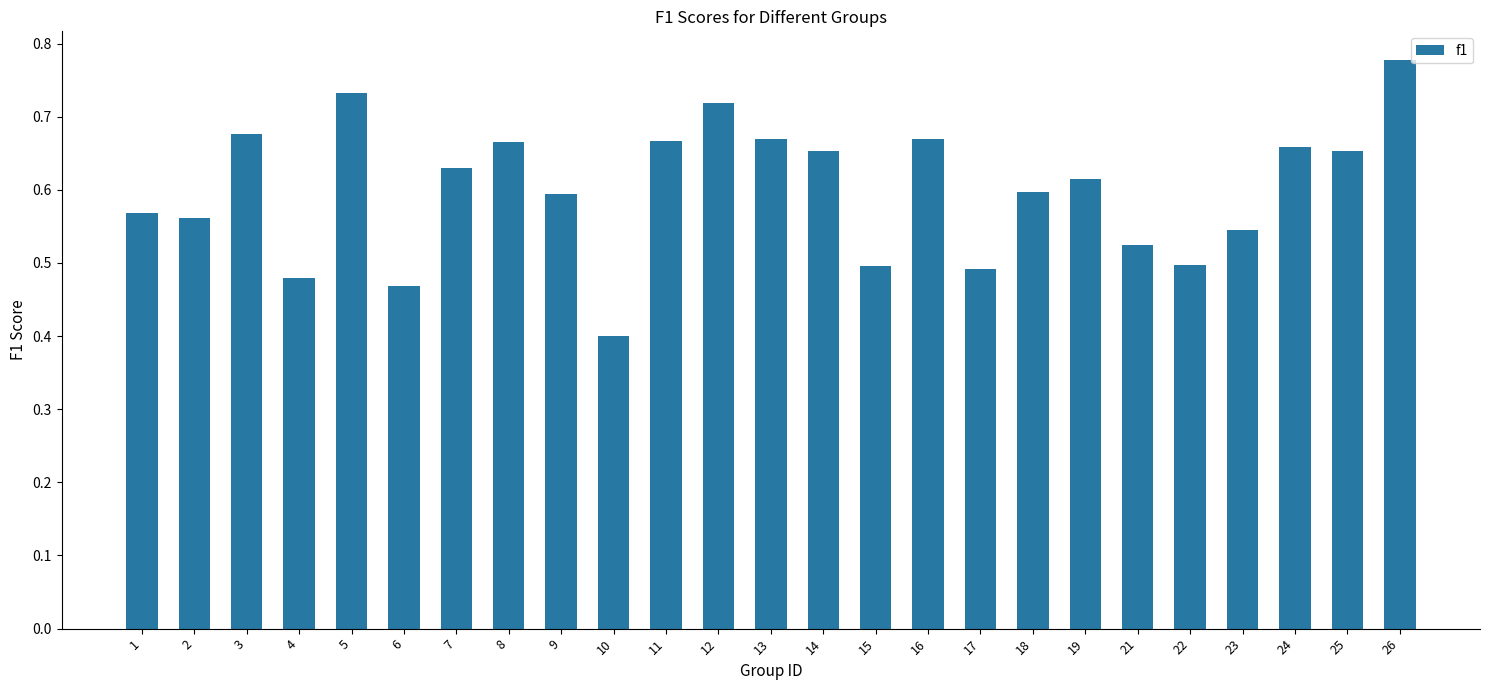

The value at 21 is 0.3. True or false?

False